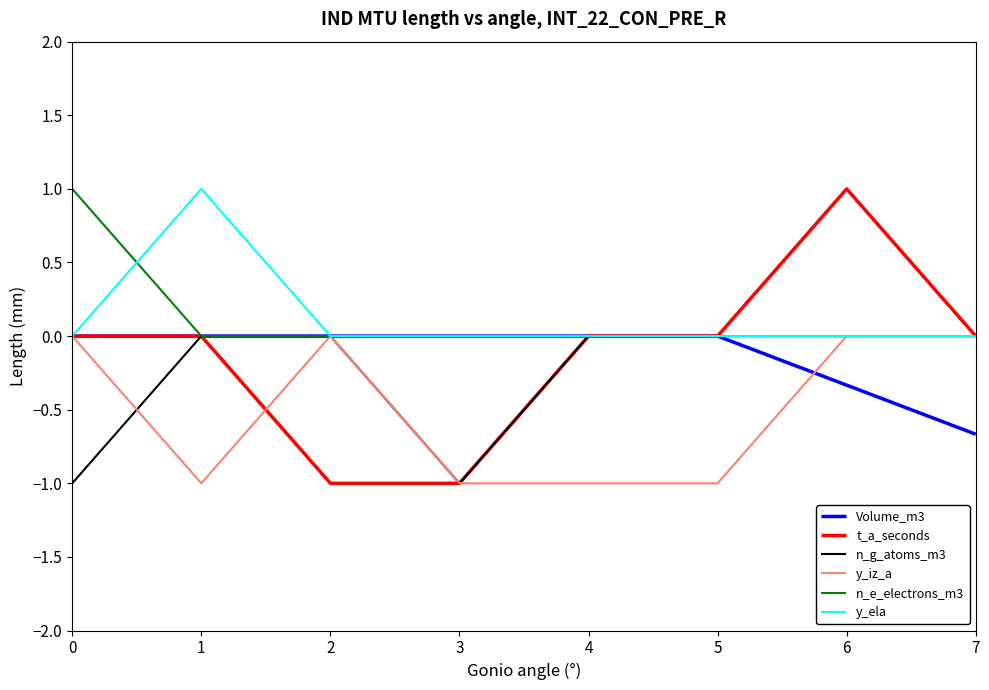

Is the value of n_e_electrons_m3 at 1 greater than the value of y_ela at 1?

No